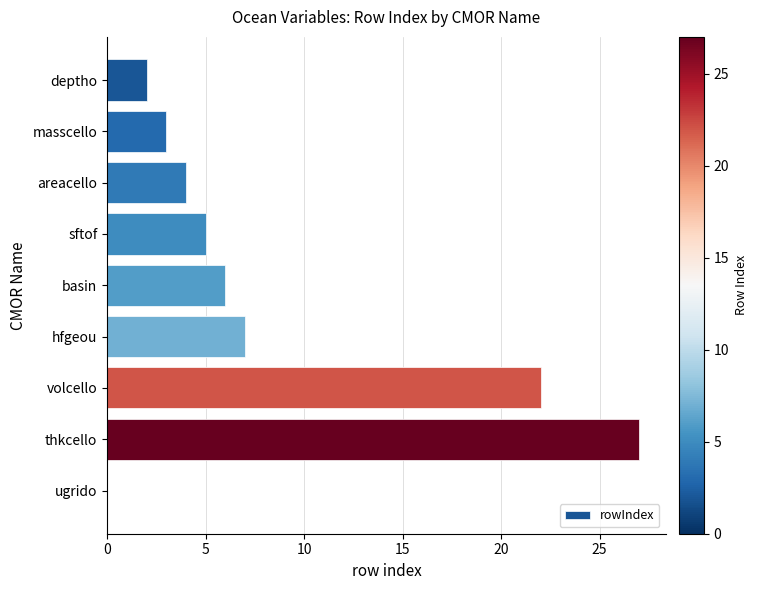

Which has a higher value, hfgeou or areacello?

hfgeou